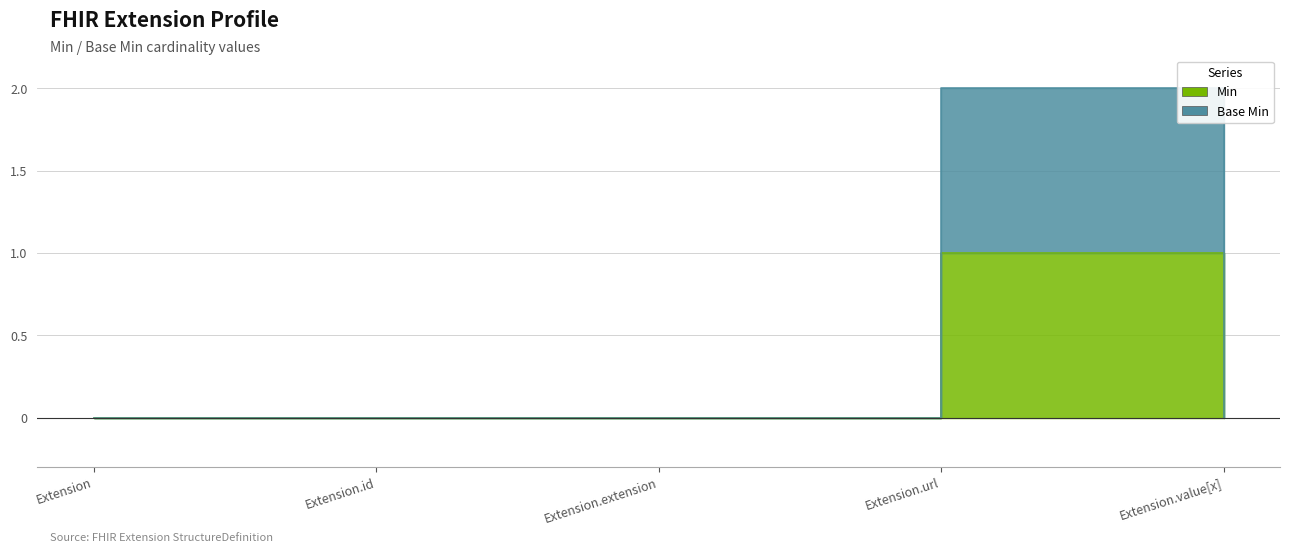

At which category does Base Min reach its first local peak?

Extension.url